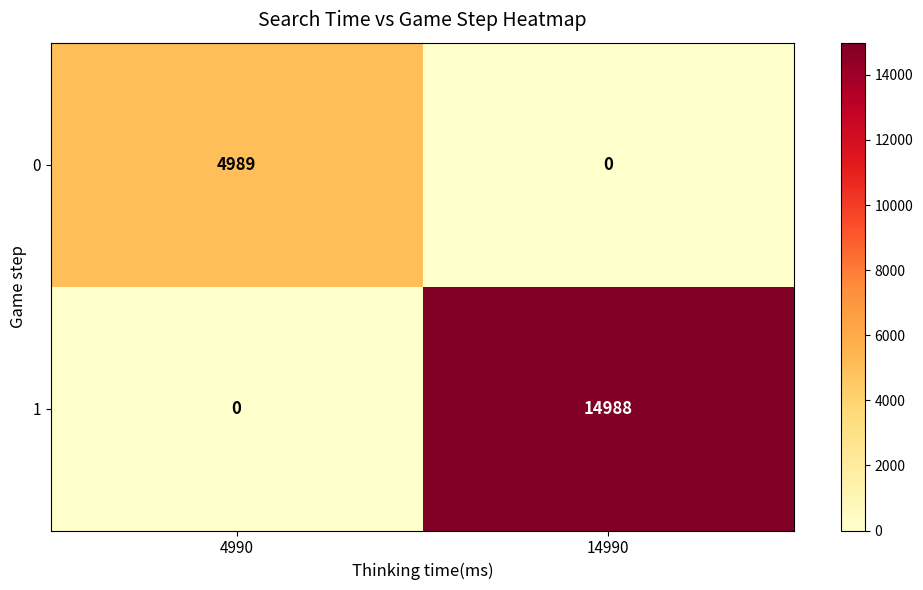

At which category is the sum across all series the highest?

14990